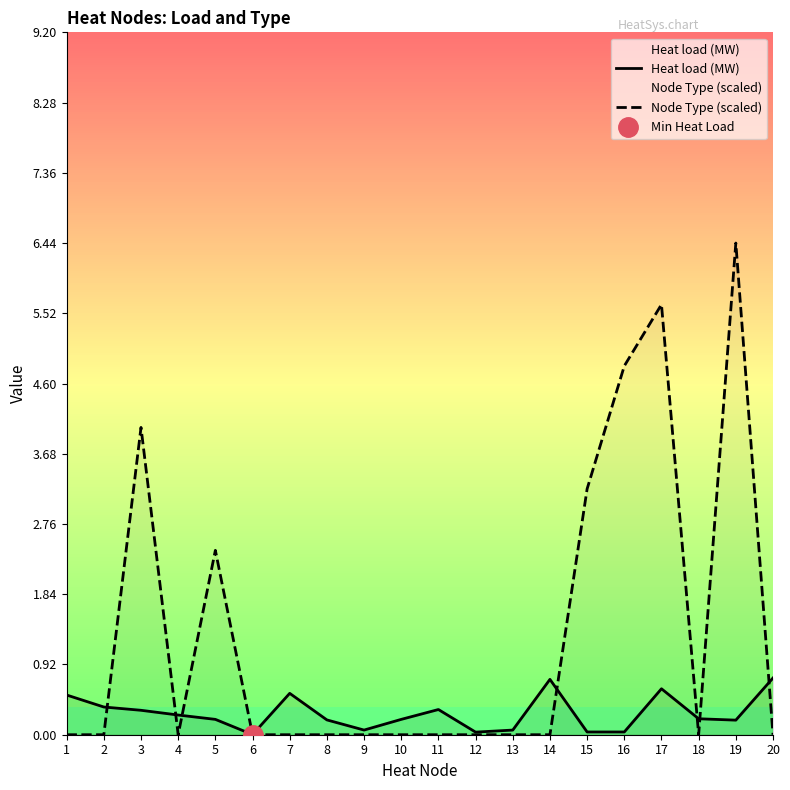

True or false: Node Type (scaled) and Heat load (MW) intersect in this chart.

True